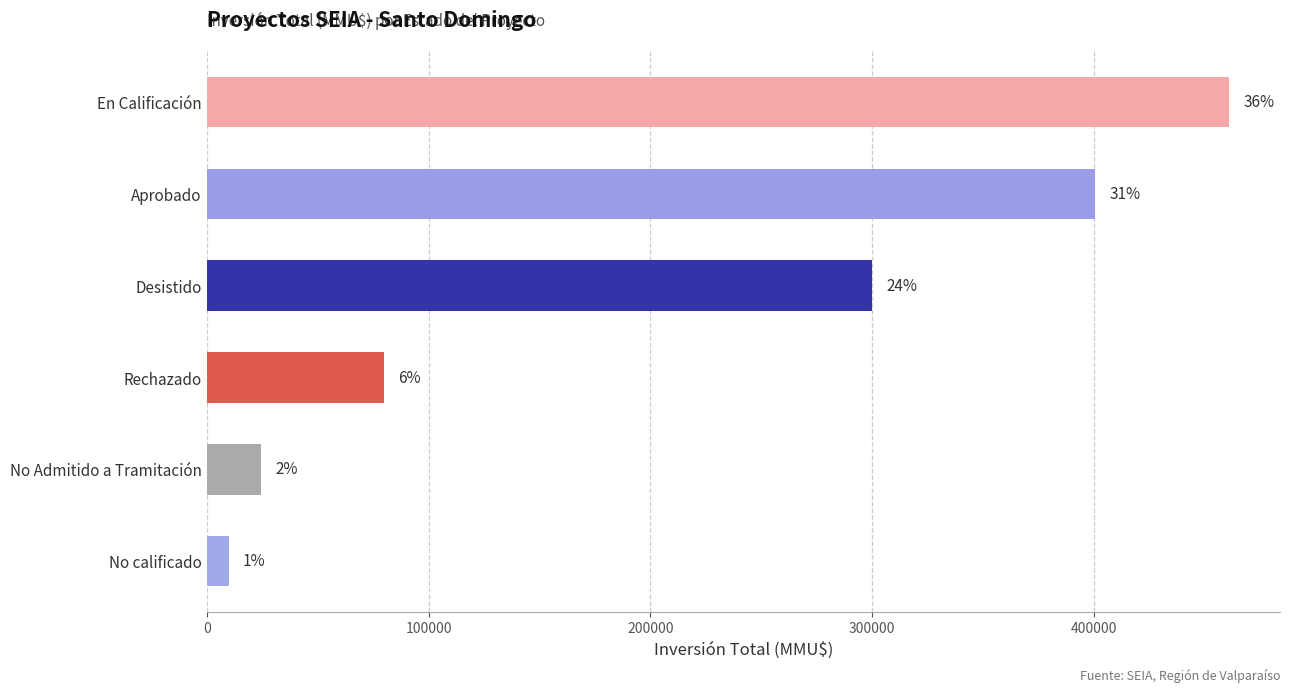

Read the value at En Calificación.

460750